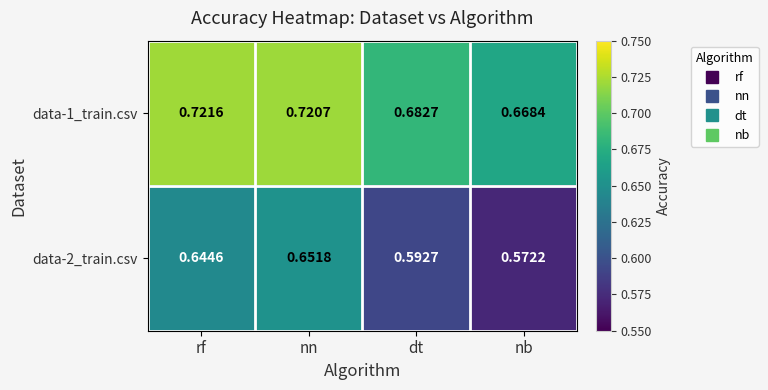

Which category has the lowest value in the data-1_train.csv series?

nb